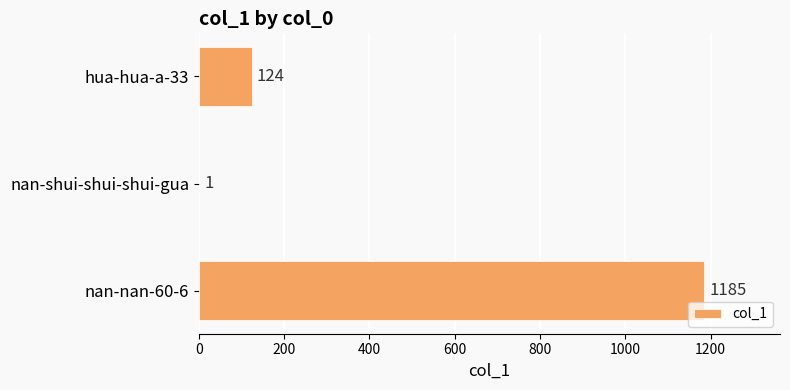

What is the sum of the values at nan-shui-shui-shui-gua and hua-hua-a-33?

125